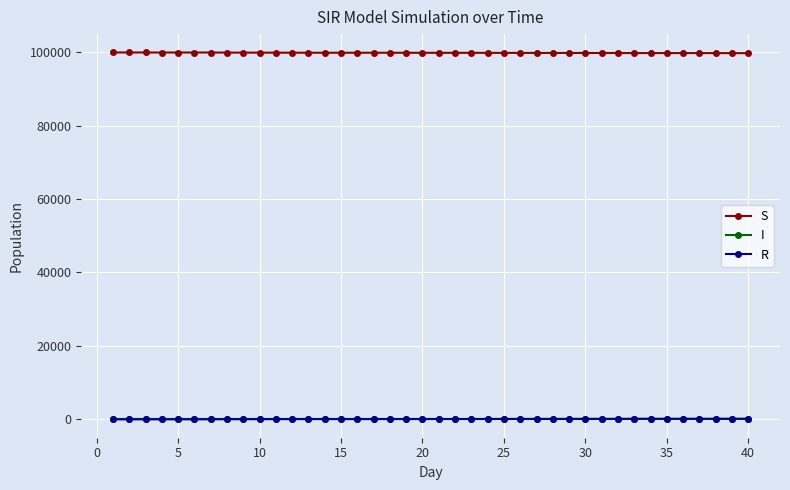

What are all the series names shown in the legend?

S, I, R